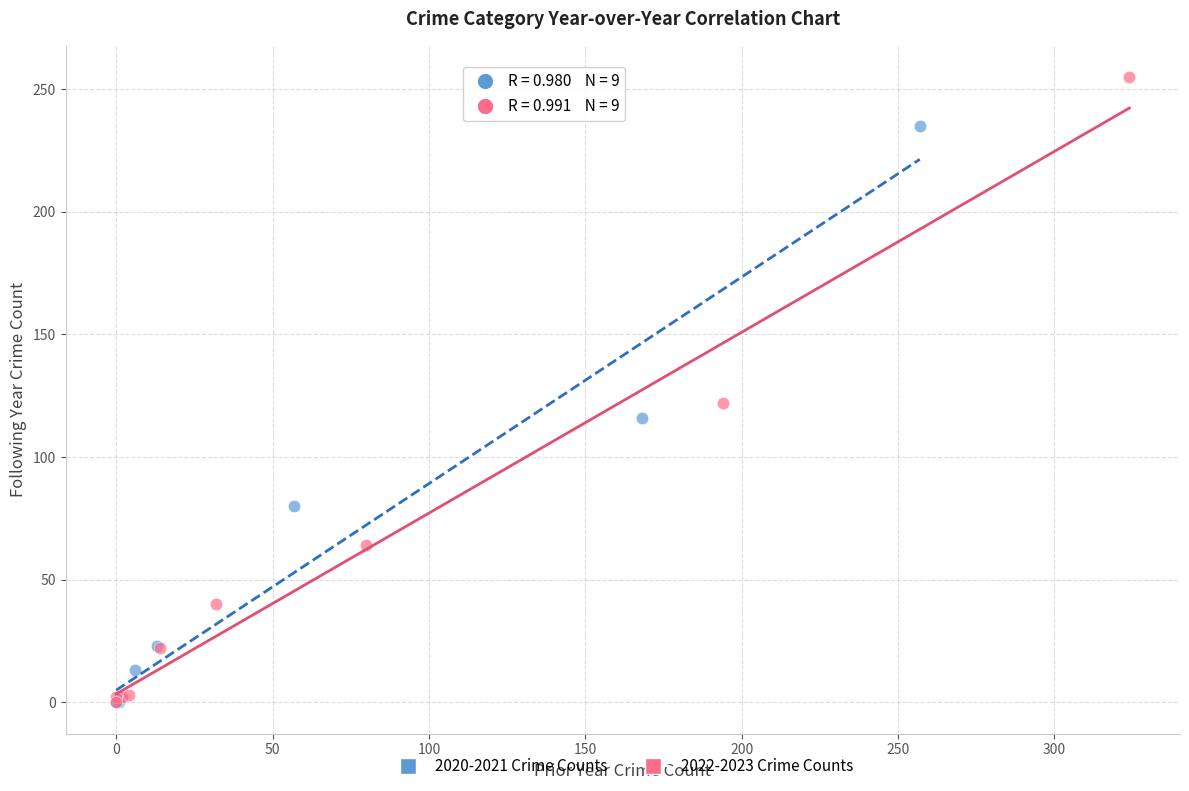

What are all the series names shown in the legend?

2020-2021 Crime Counts, 2022-2023 Crime Counts